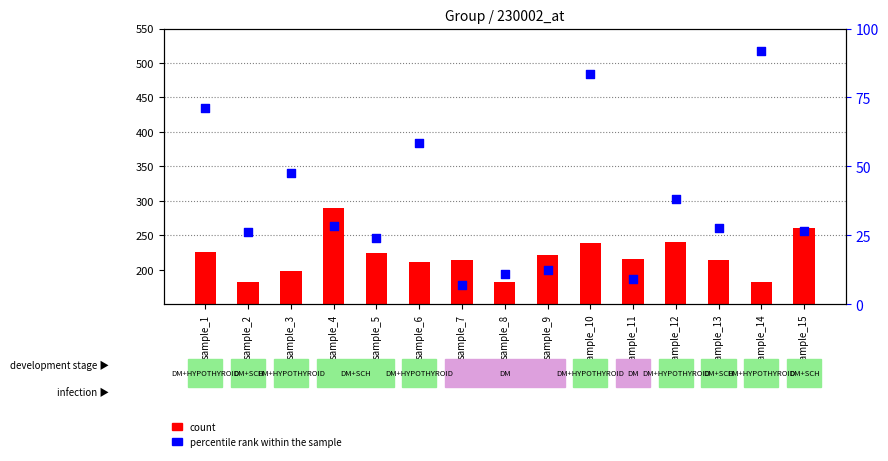

Which series has the largest Y range (max minus min)?

count